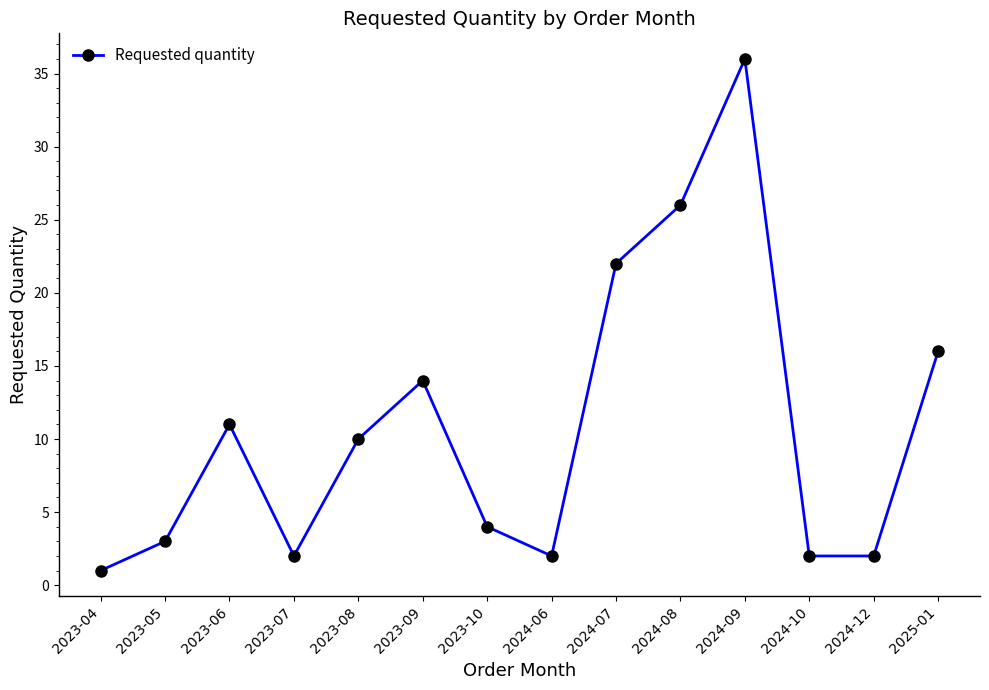

Does the chart have visible grid lines?

No